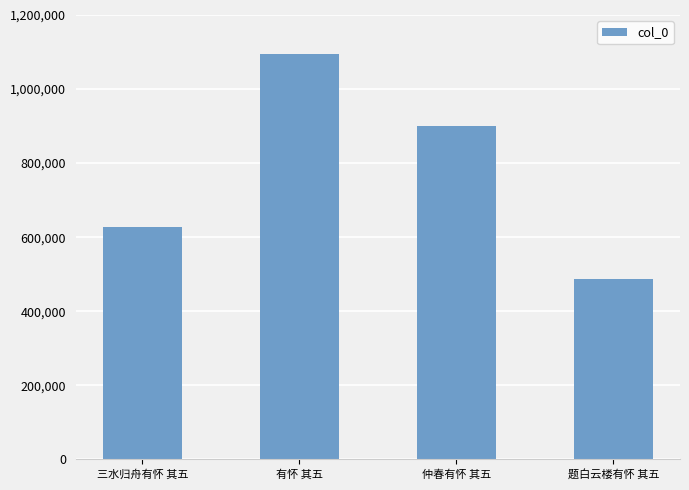

What is the label of the 4th bar from the right?

三水归舟有怀 其五